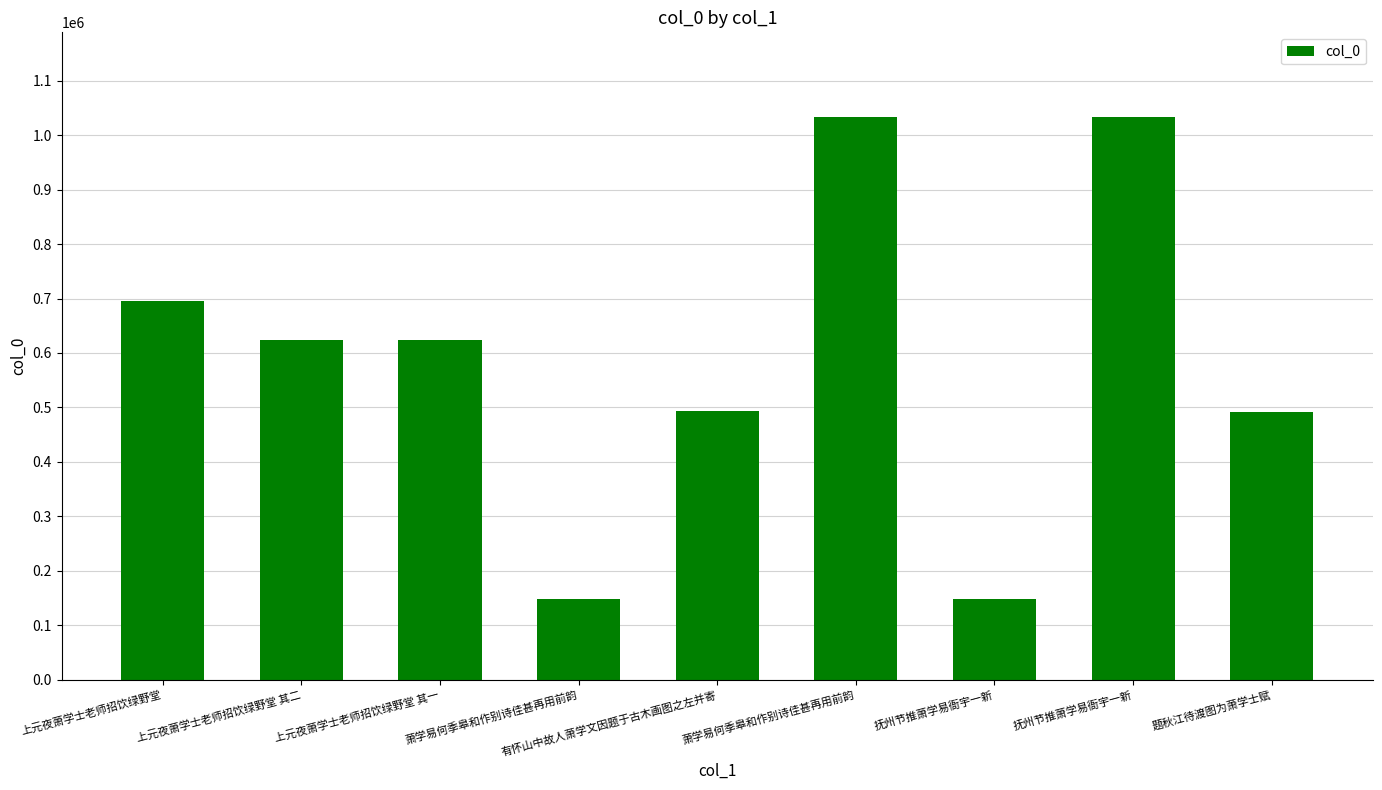

What is the greatest value displayed?

1033791